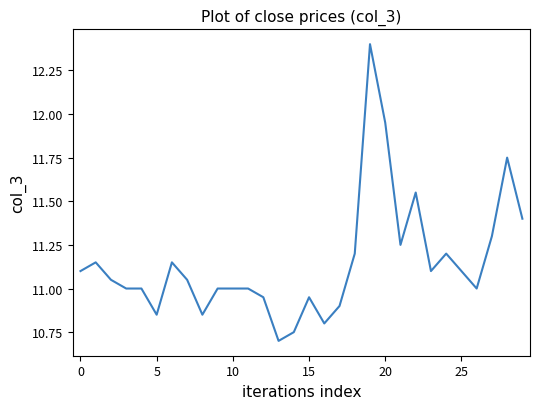

What is the smallest value displayed?

10.7